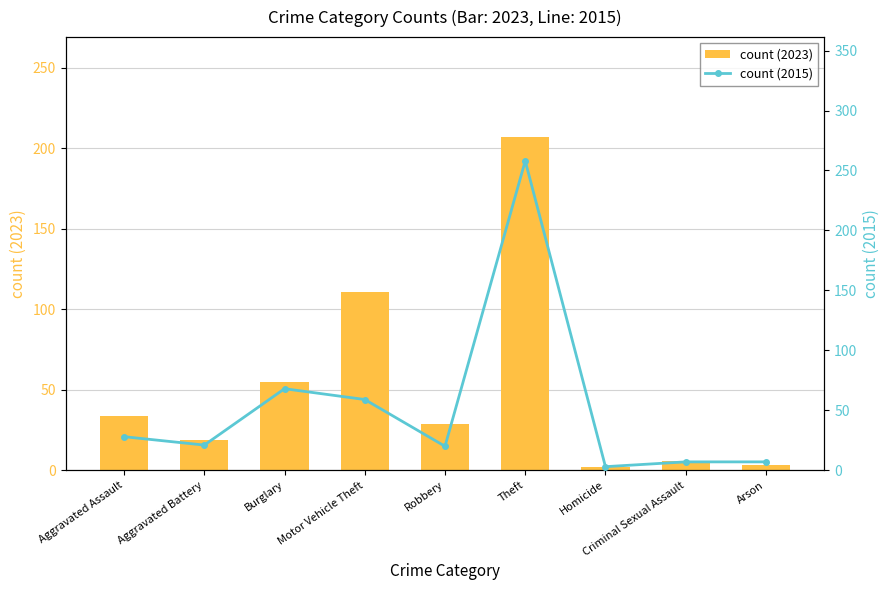

Rank the series by their maximum value, from lowest to highest.

count (2023), count (2015)